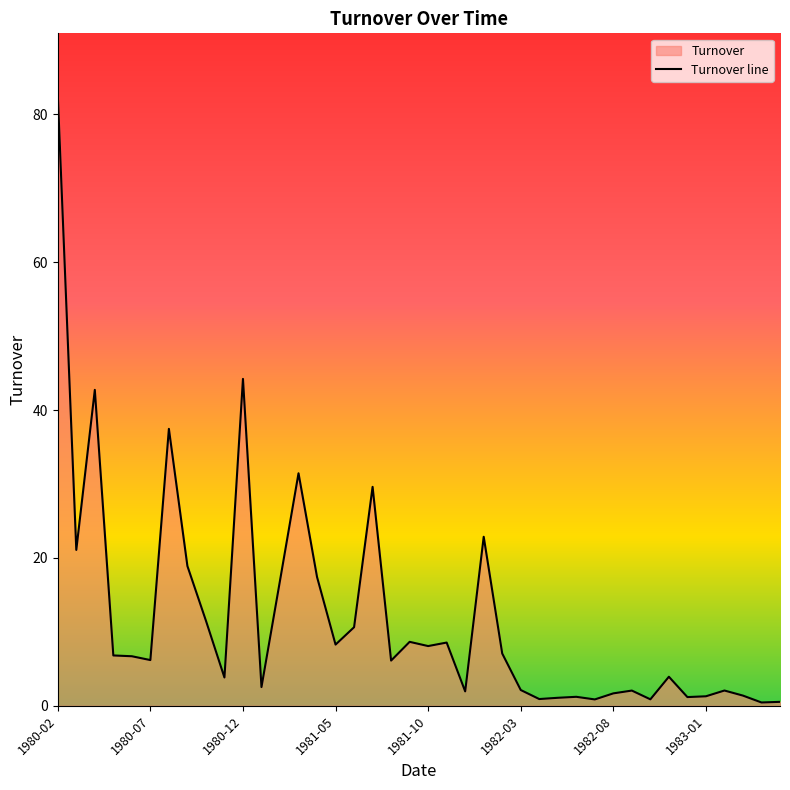

What is the sum of all values?

484.1